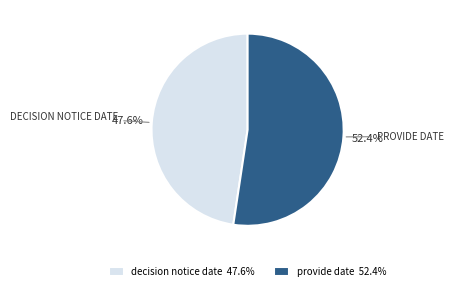

To the nearest percent, what is the average slice percentage?

50%